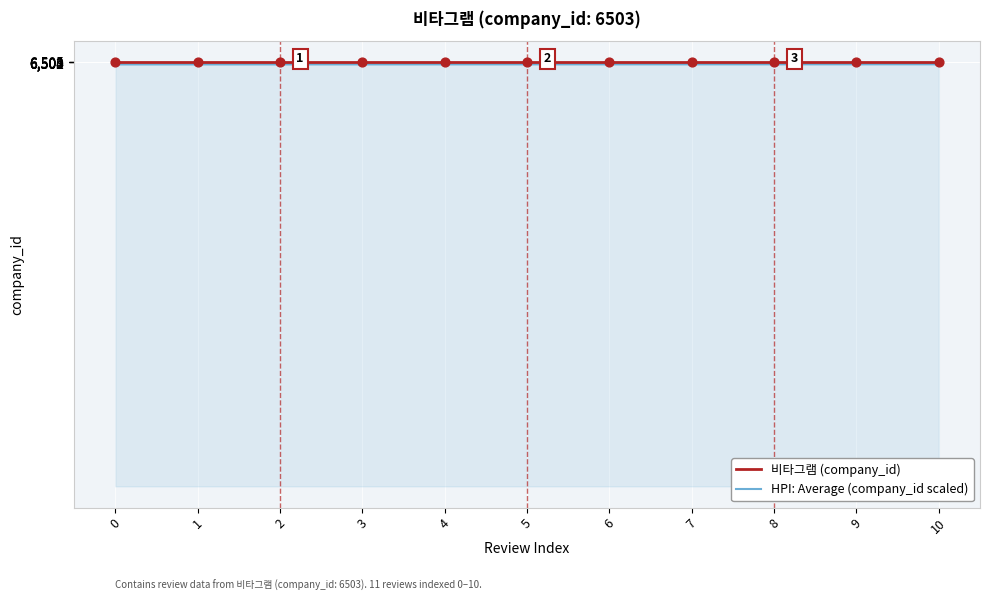

What are all the series names shown in the legend?

비타그램 (company_id), HPI: Average (company_id scaled)